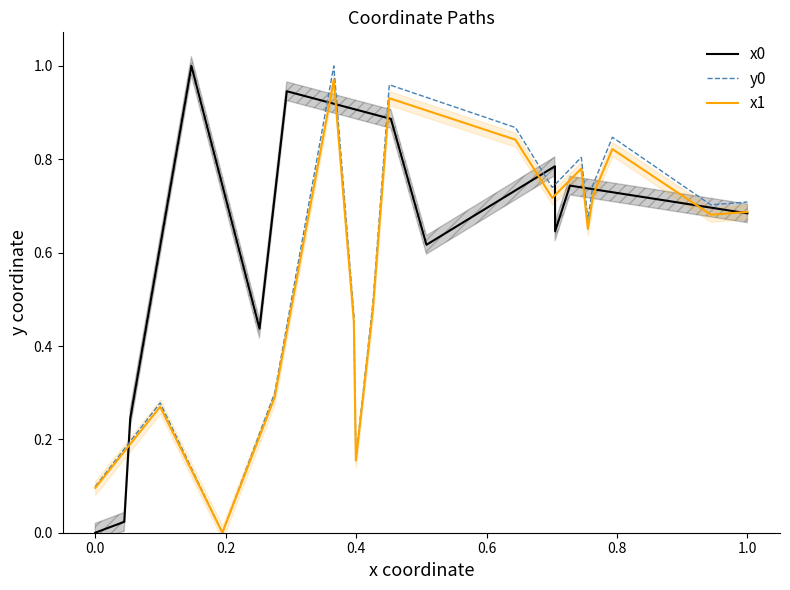

What is the difference between the maximum and minimum values in the x0 series?

1.0